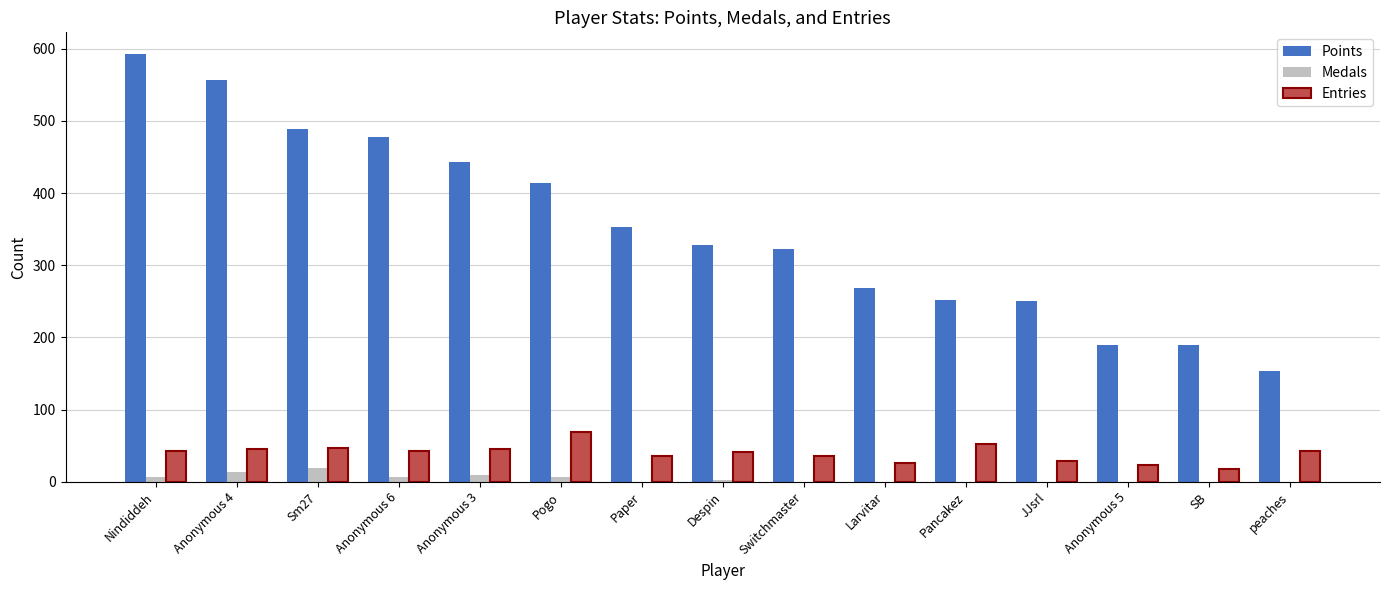

Which label corresponds to the largest value in the chart?

Nindiddeh